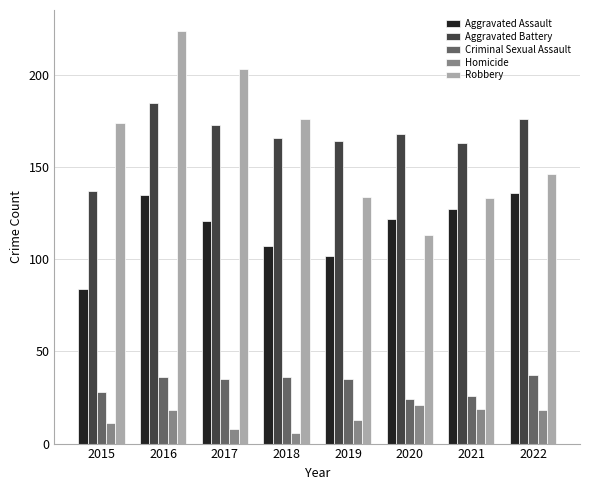

What is the difference between the second highest and minimum values in the Robbery series?

90